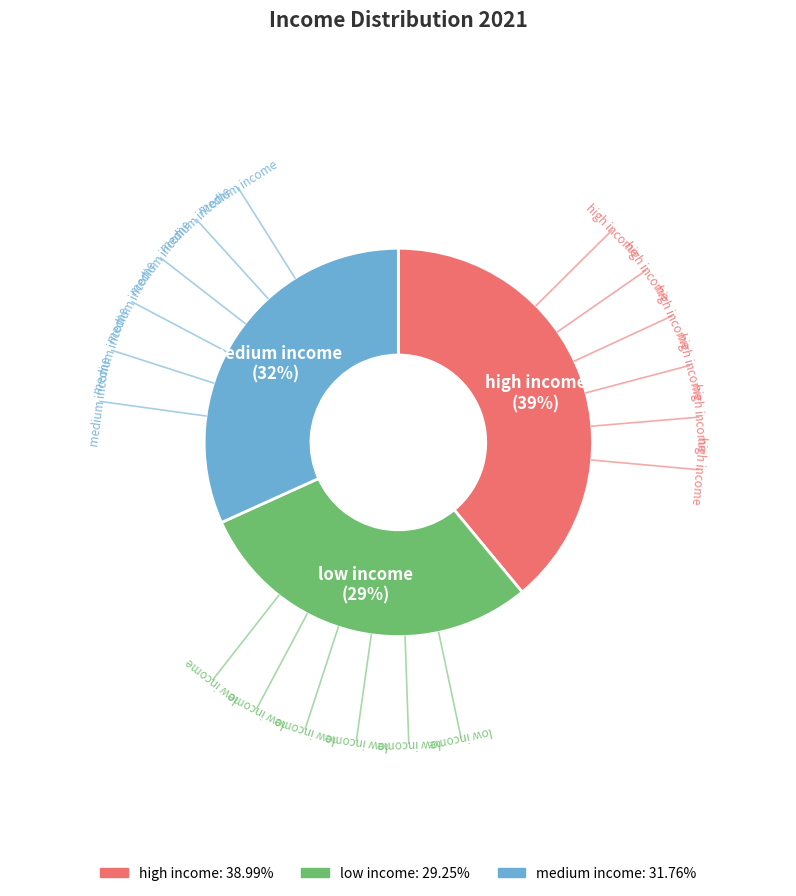

Rank the categories by value from highest to lowest.

high income, medium income, low income